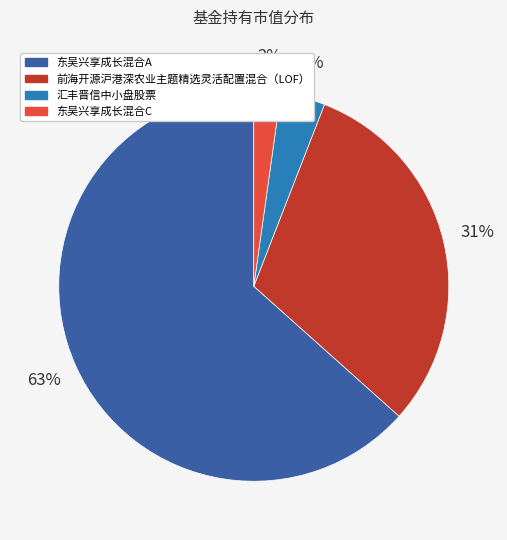

To the nearest percent, what is the difference between the 前海开源沪港深农业主题精选灵活配置混合（LOF） and 汇丰晋信中小盘股票 slice percentages?

27%